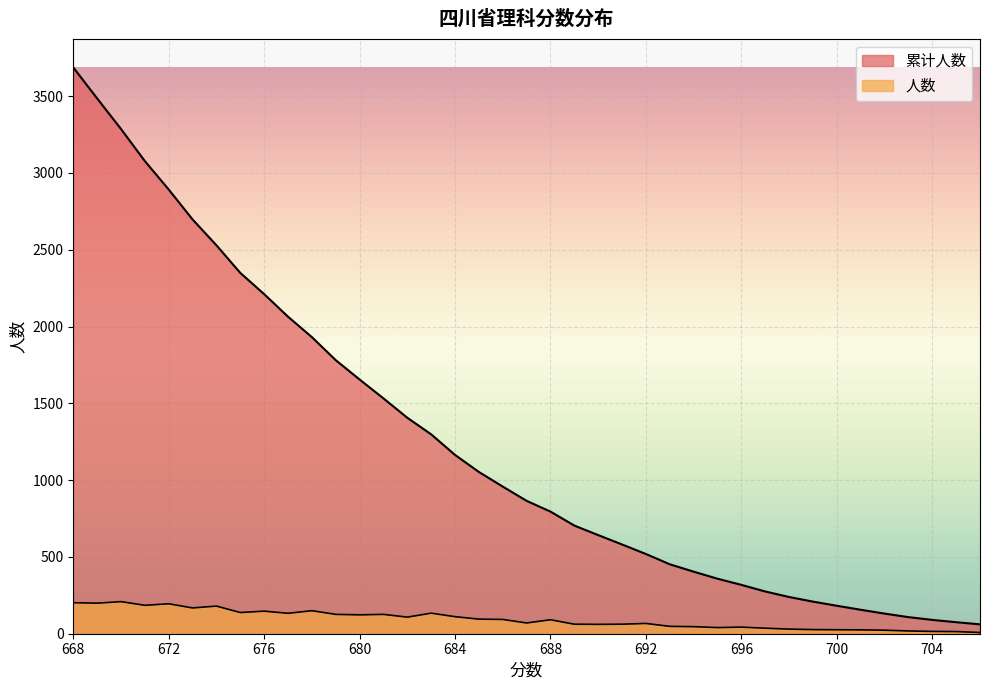

Is the value of 累计人数 at 676 greater than the value of 人数 at 676?

Yes